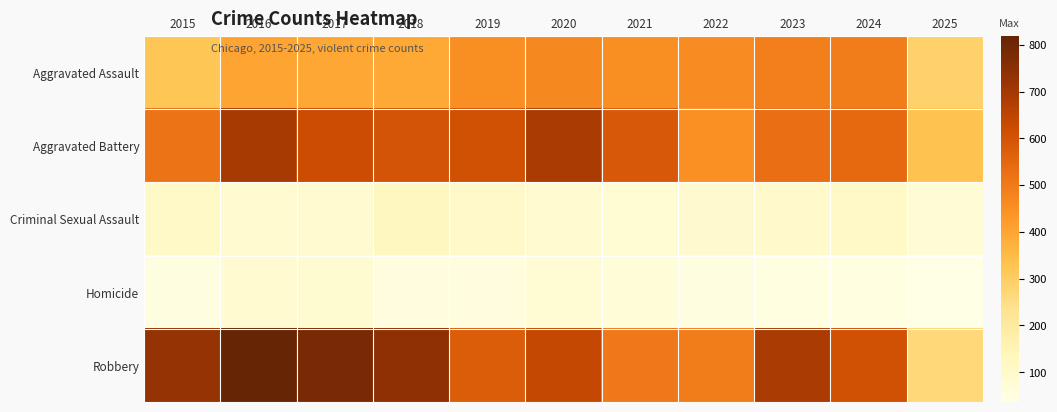

What is the spread (max minus min) of values at 2021?

518